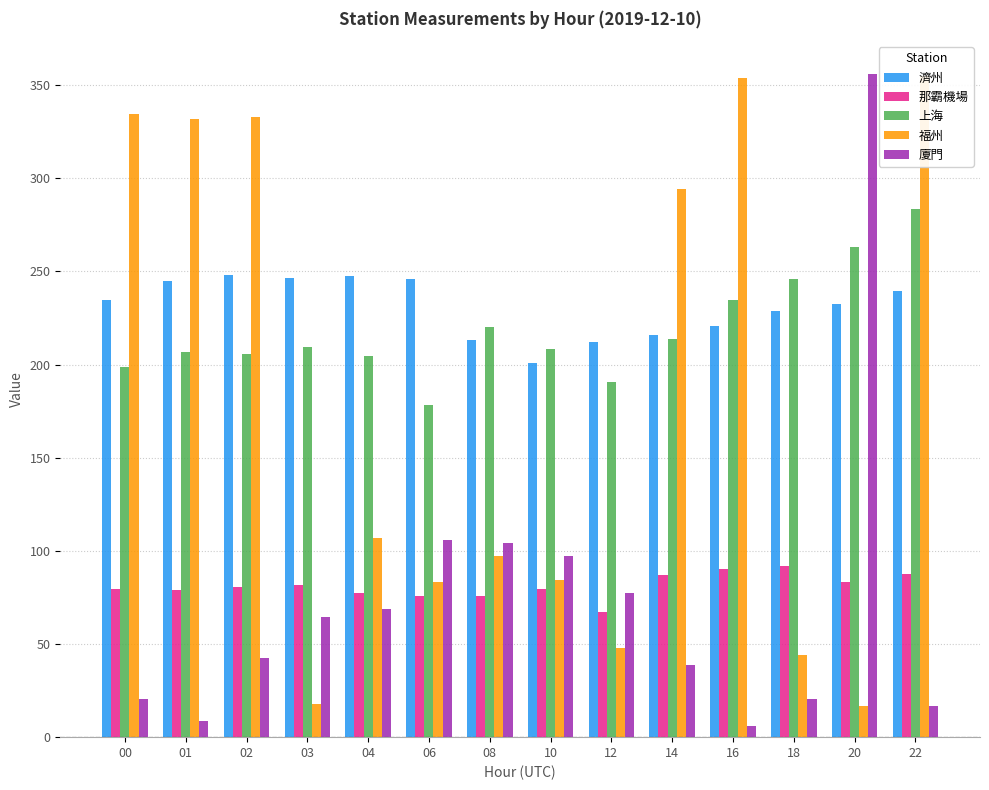

Which series has the widest spread of values?

廈門